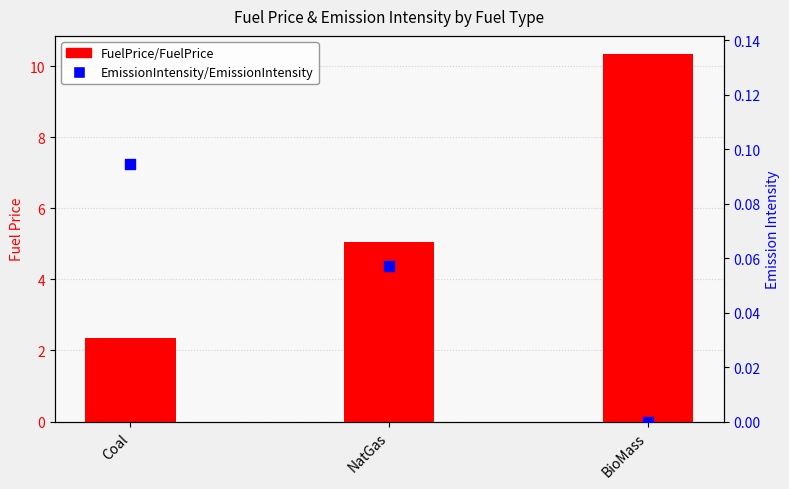

Which series reaches the minimum Y coordinate?

EmissionIntensity/EmissionIntensity